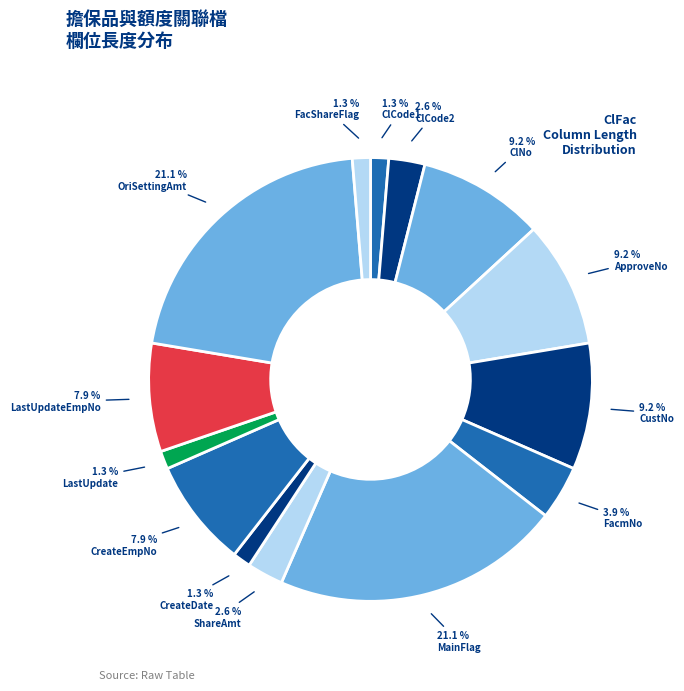

How many segments does this pie chart have?

14